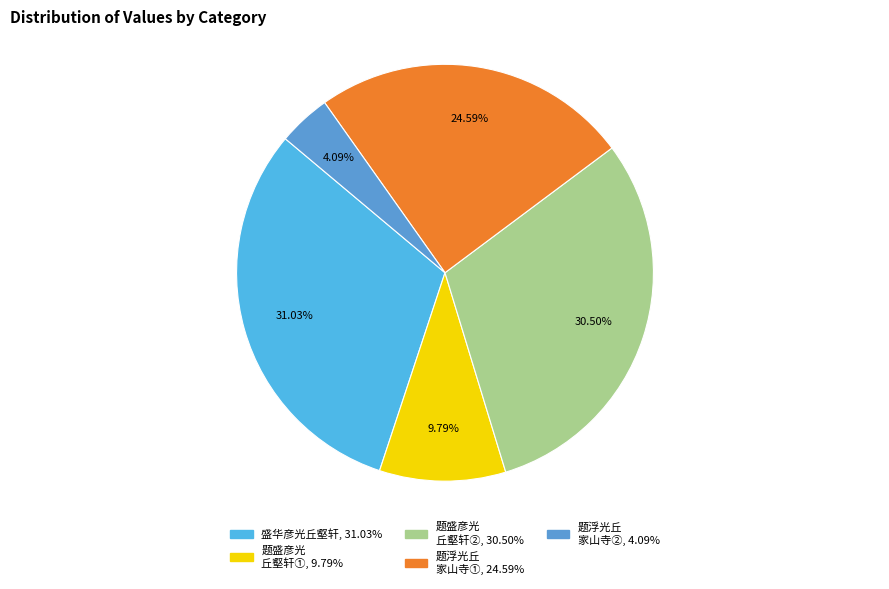

Count the number of slices in the pie.

5